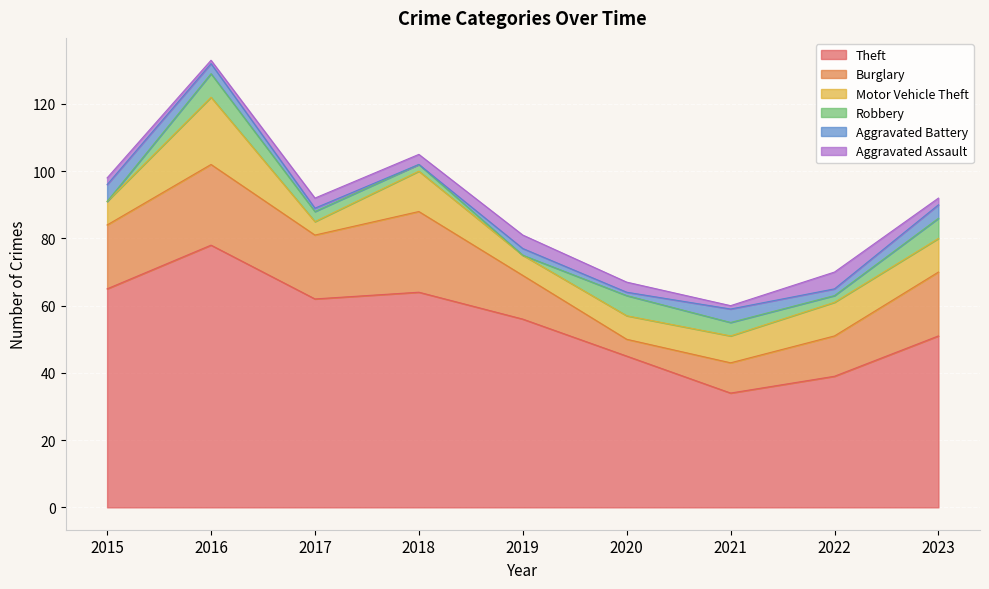

What is the maximum value shown in the chart?

78